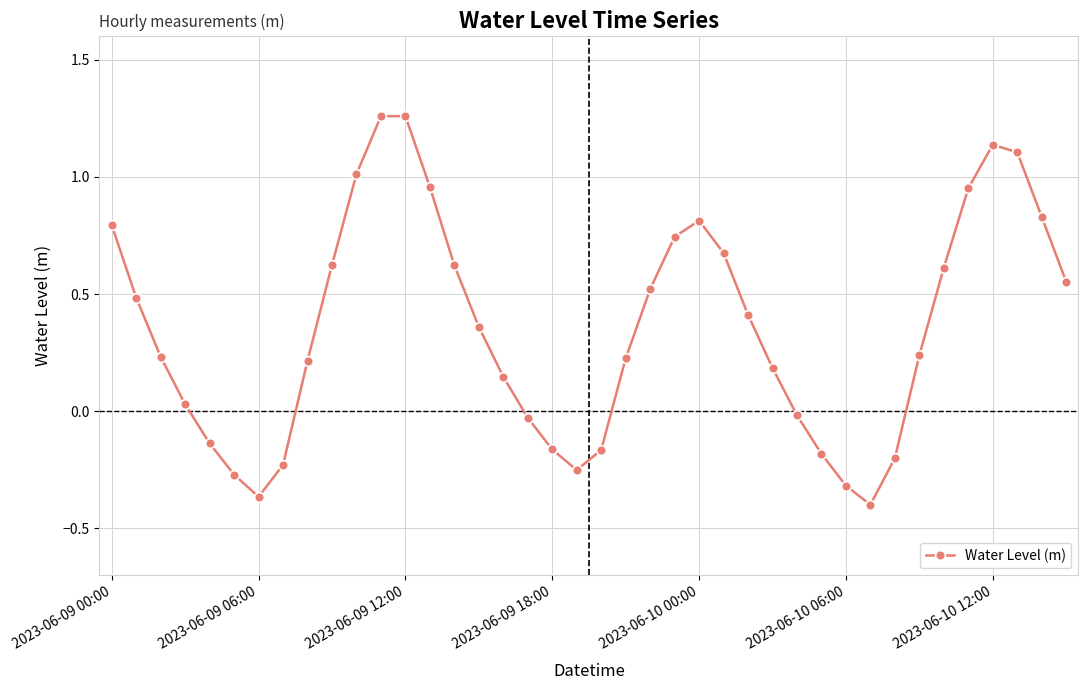

How many negative values are there?

13